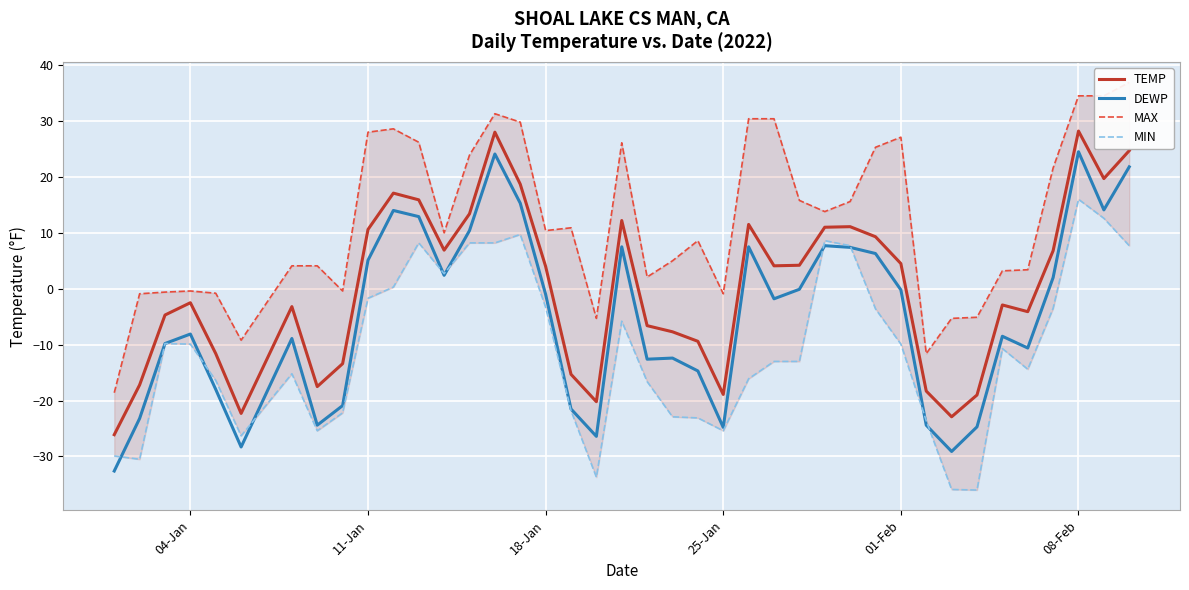

True or false: TEMP and DEWP intersect in this chart.

False